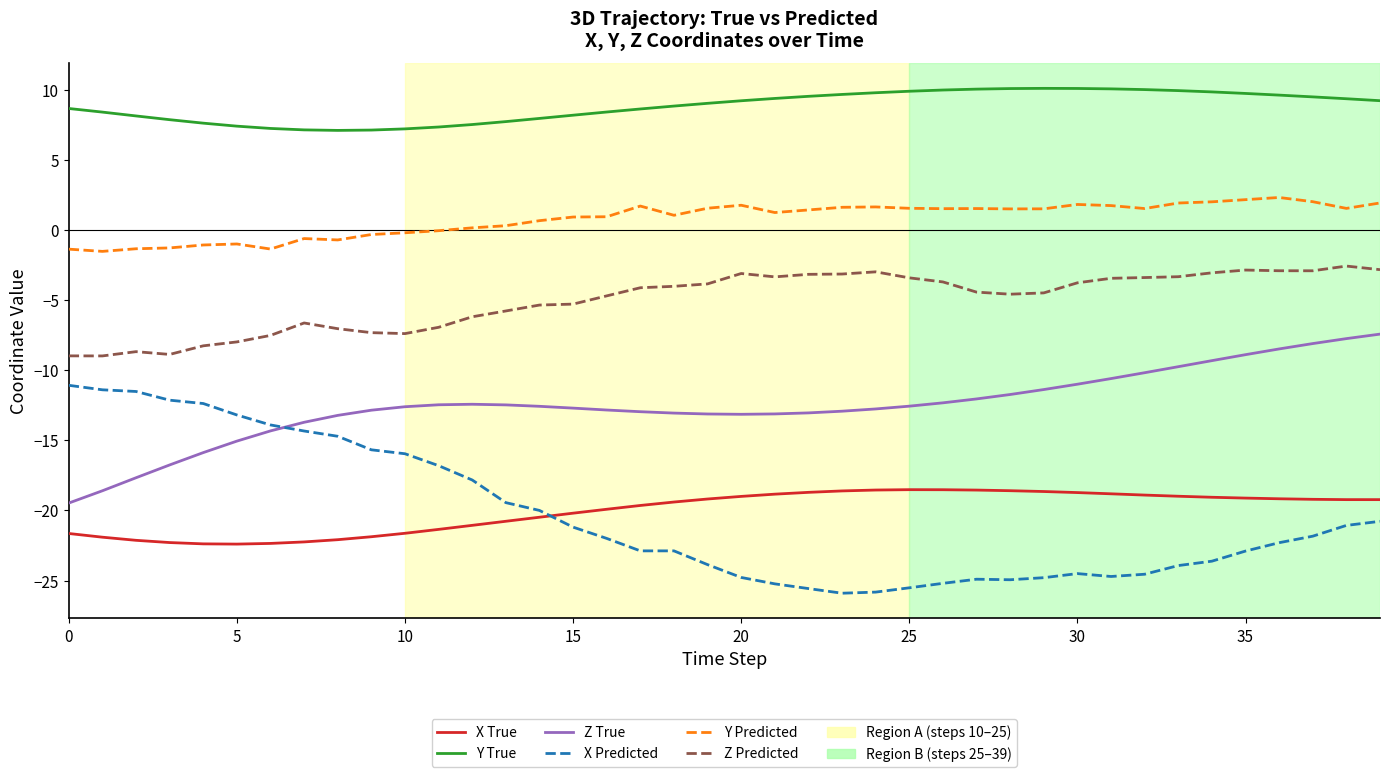

How many lines are shown in the chart?

6